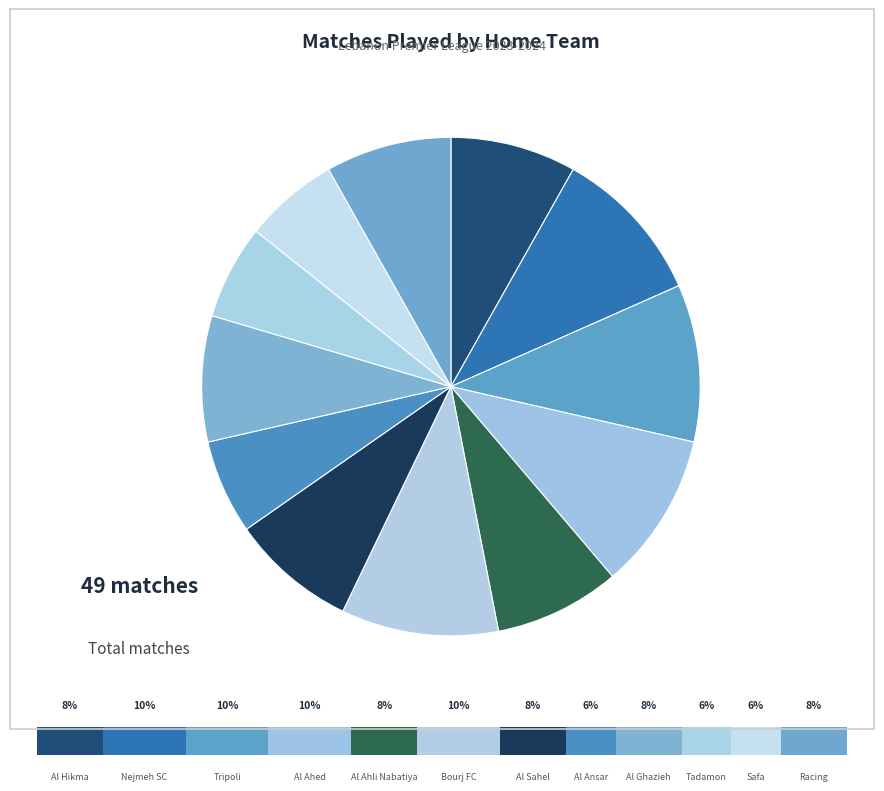

To the nearest percent, what is the combined percentage of Al Ahed and Al Ghazieh?

18%